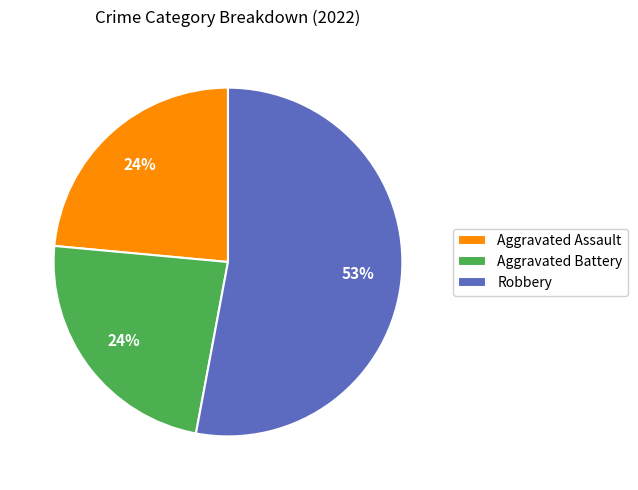

What is the largest slice in the pie chart?

Robbery